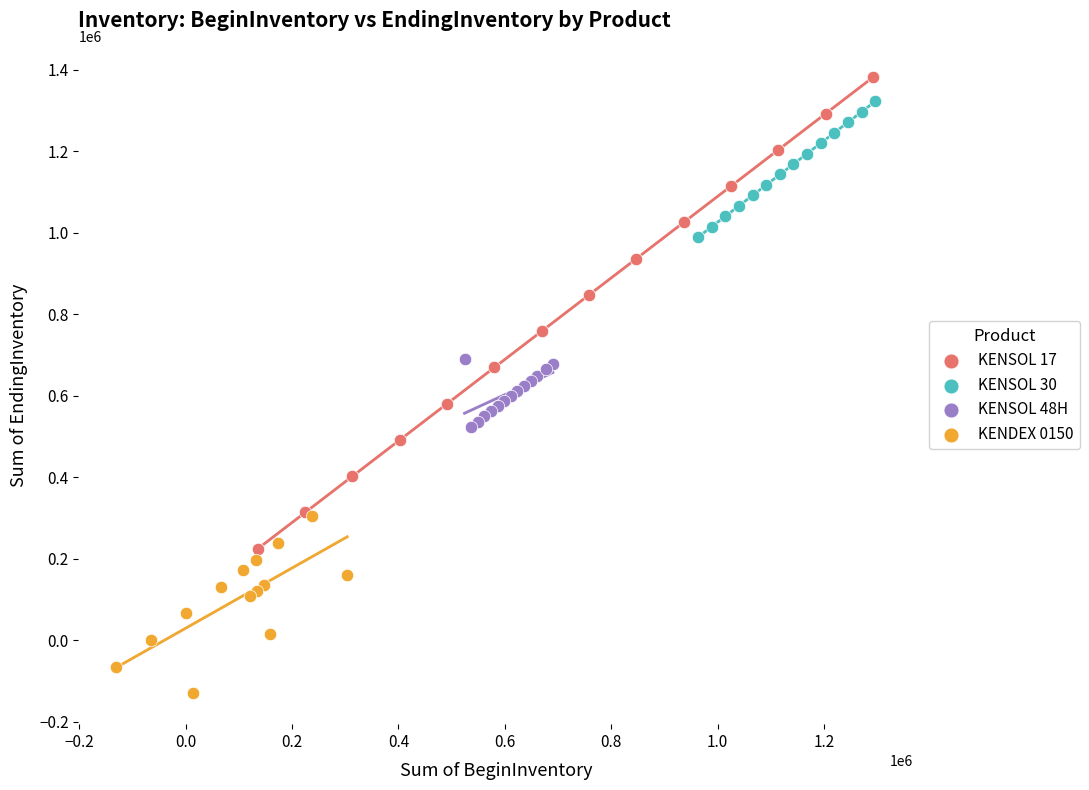

Which series reaches the minimum Y coordinate?

KENDEX 0150